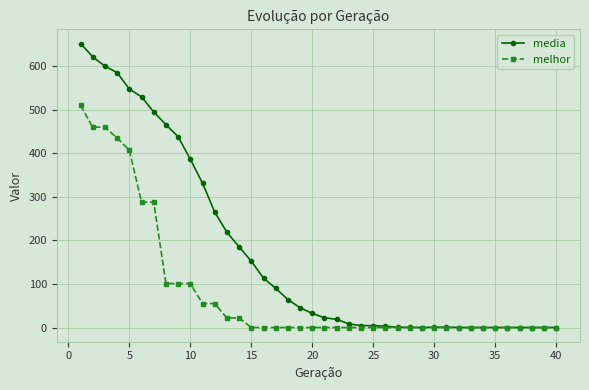

What is the difference between the maximum and minimum values in the media series?

652.1